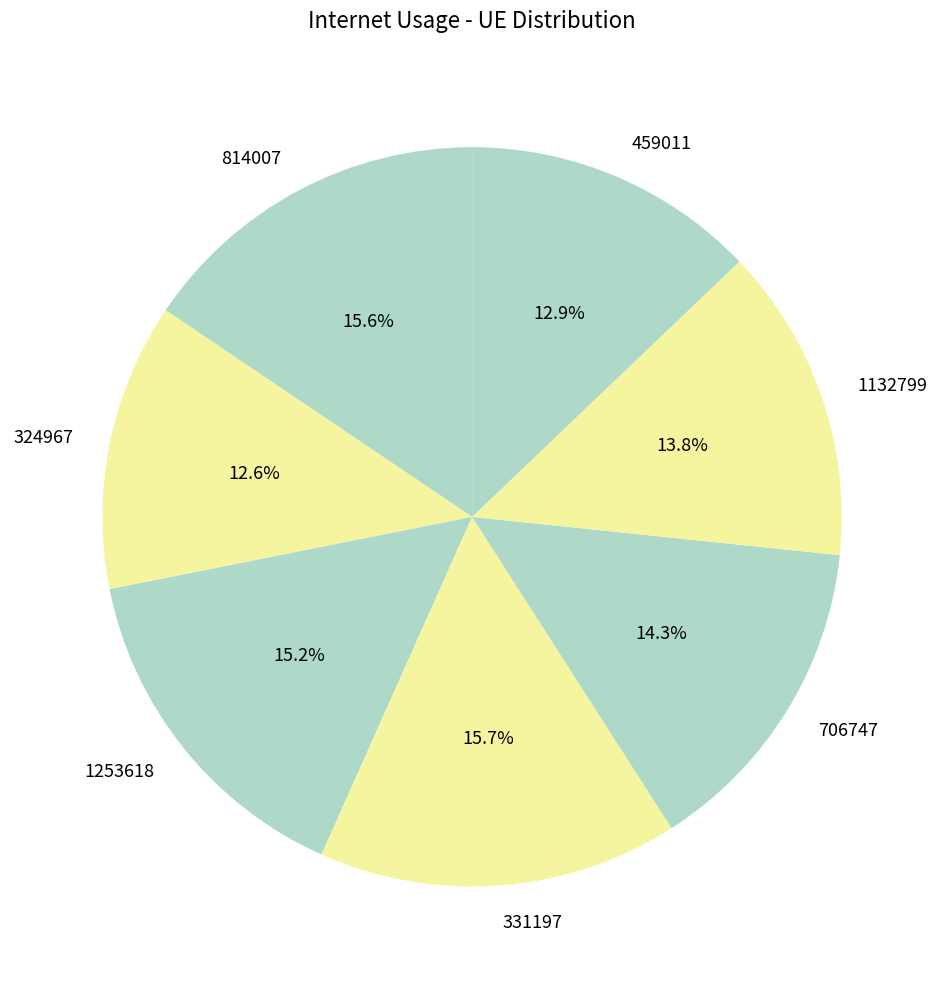

How many slices are in this pie chart?

7